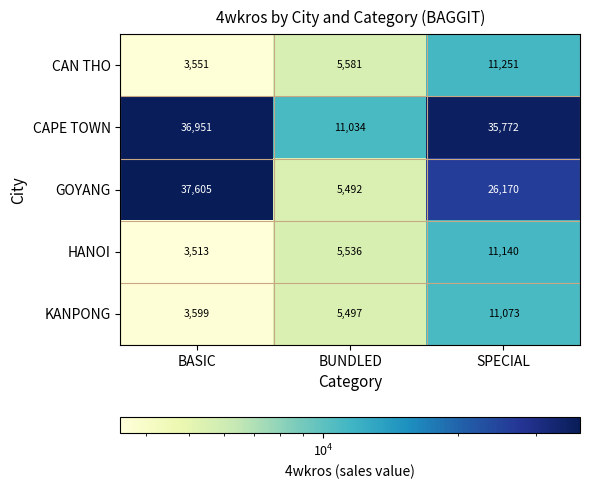

What is the sum of the CAN THO values at BASIC and SPECIAL?

14802